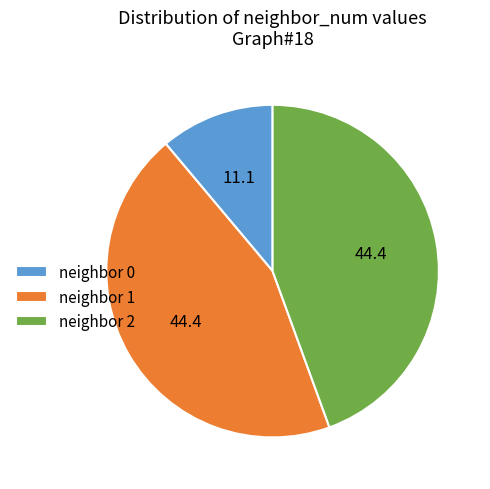

Is neighbor 2 the majority of the pie?

No